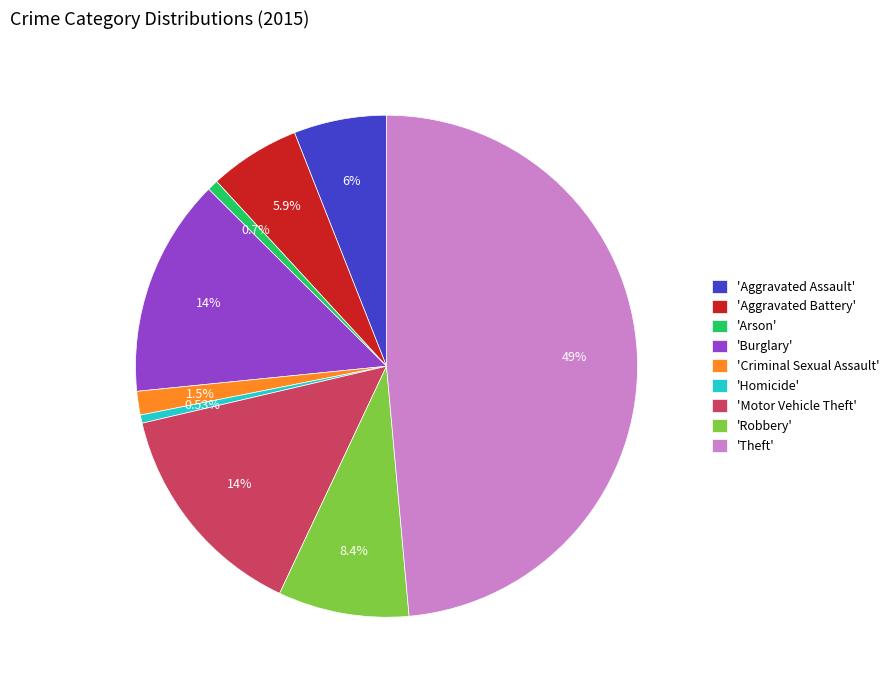

Do 'Aggravated Battery' and 'Theft' together represent more than half of the pie?

Yes